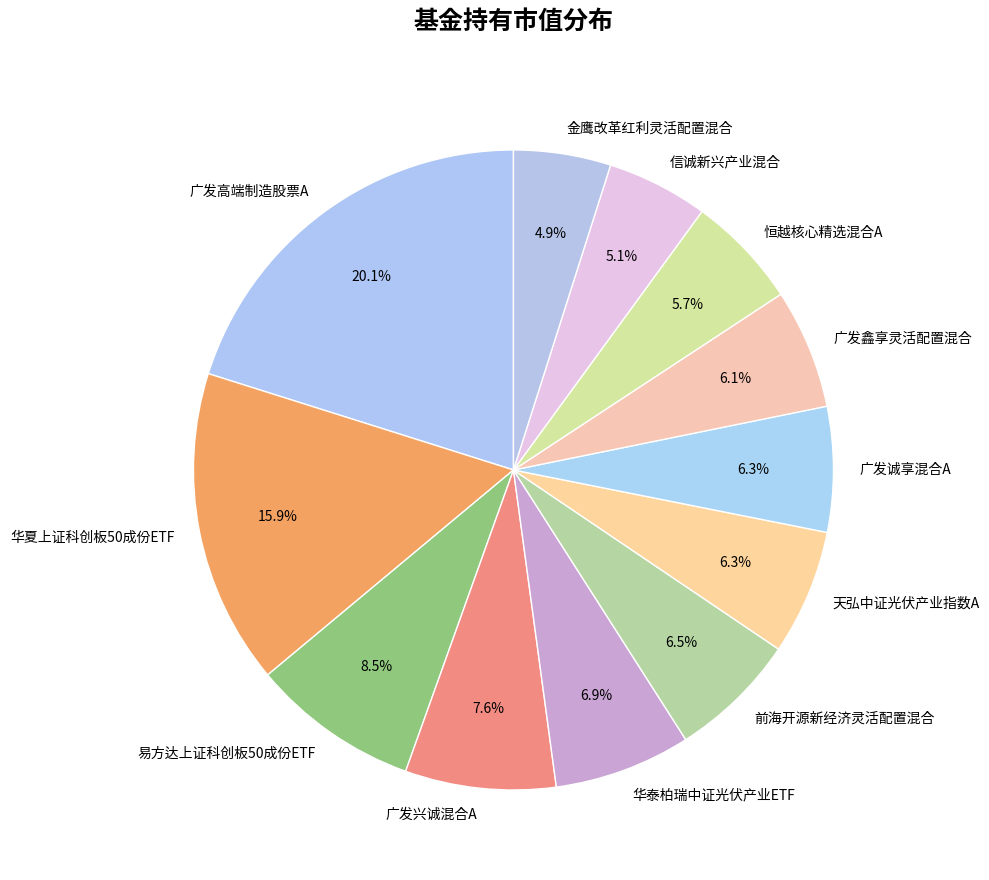

Is it true that 恒越核心精选混合A is 1% of the pie?

False